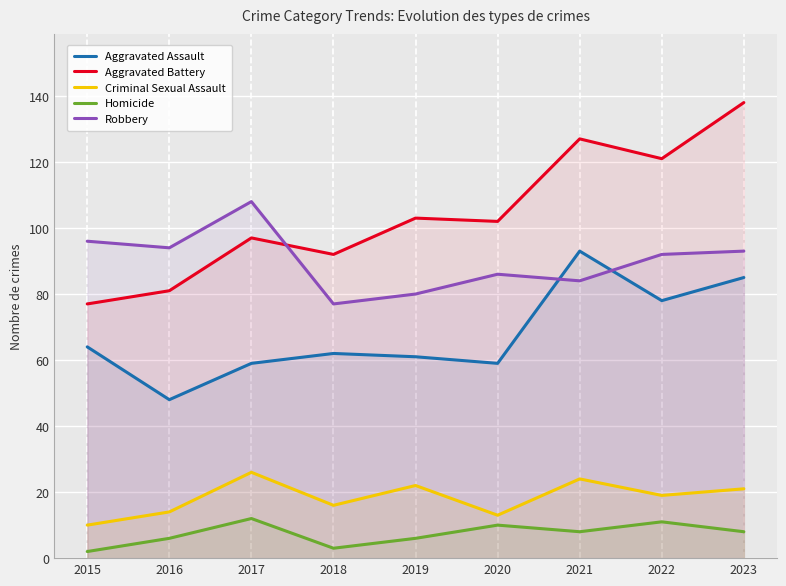

What is the value of the Aggravated Assault point at the 2nd from the left?

48